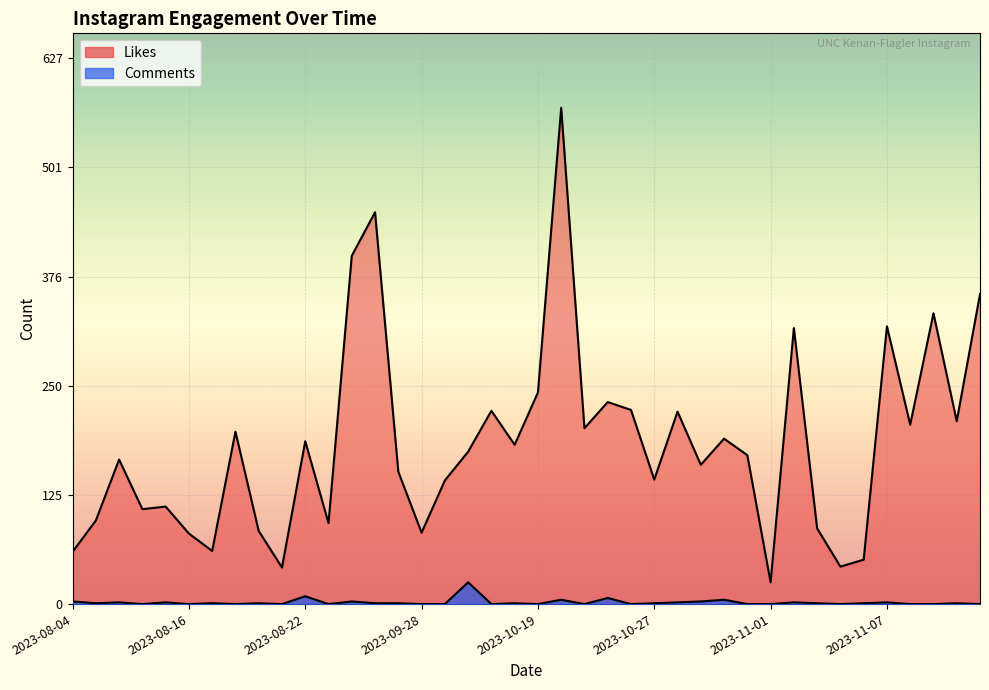

True or false: Likes has more than 2 interior local peaks.

True